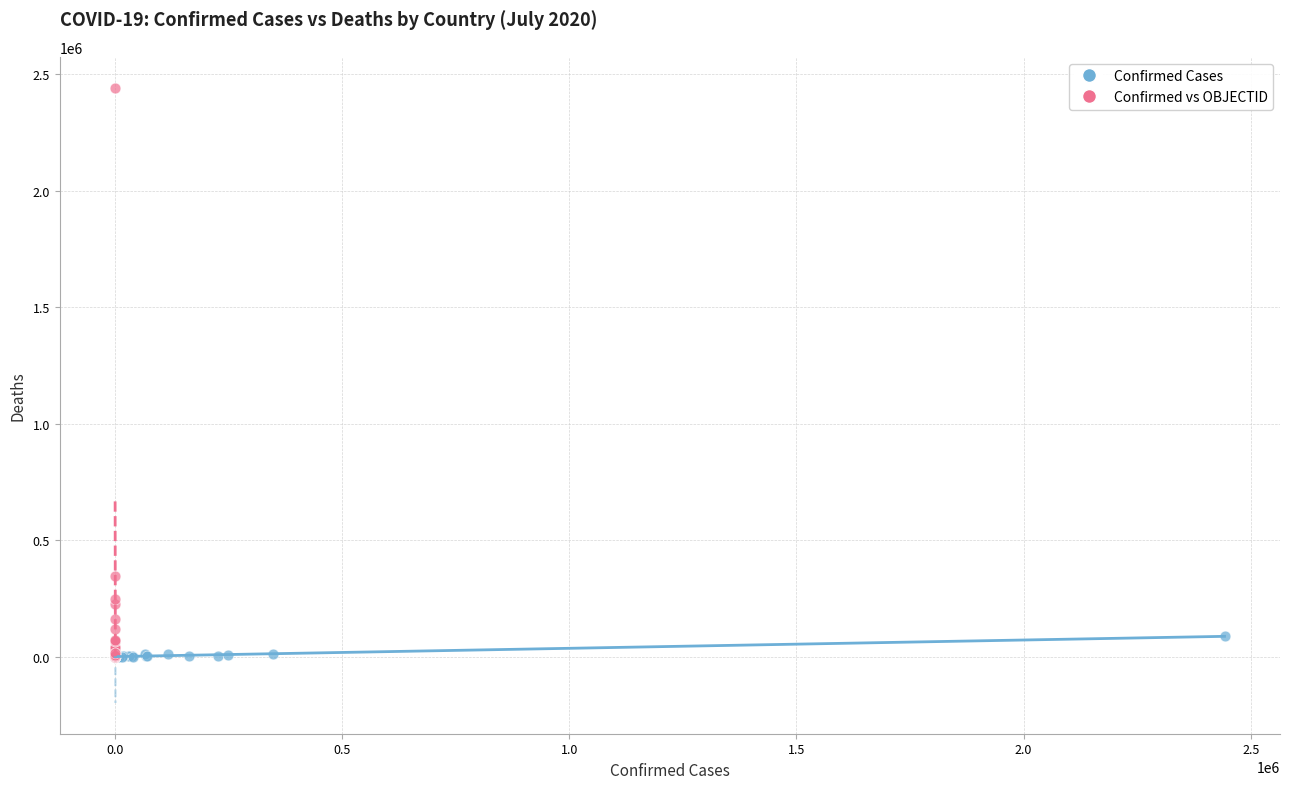

Which series reaches the maximum Y coordinate?

Confirmed vs OBJECTID